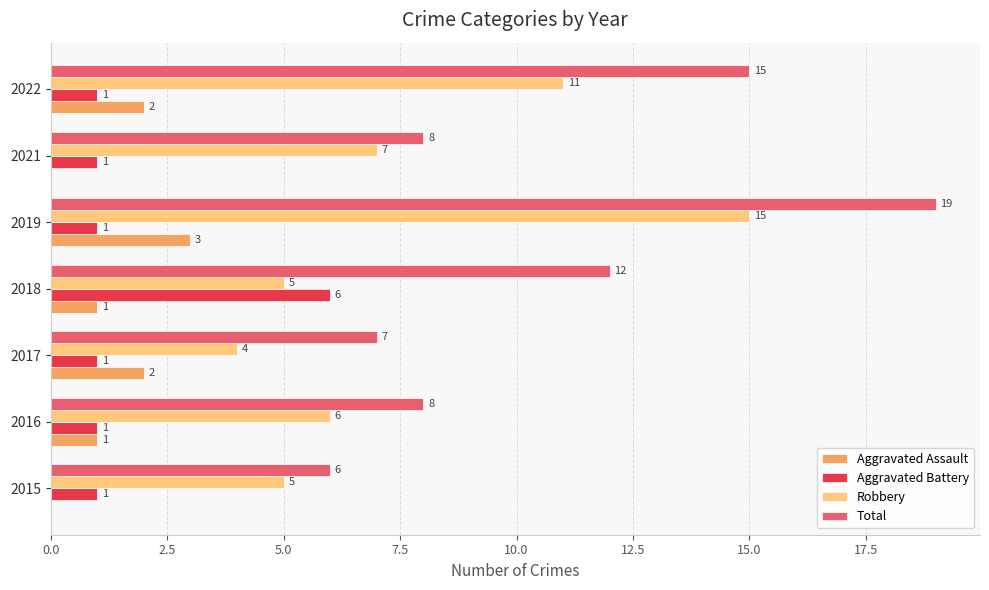

True or false: Aggravated Assault has a value of 2 at 2022.

True